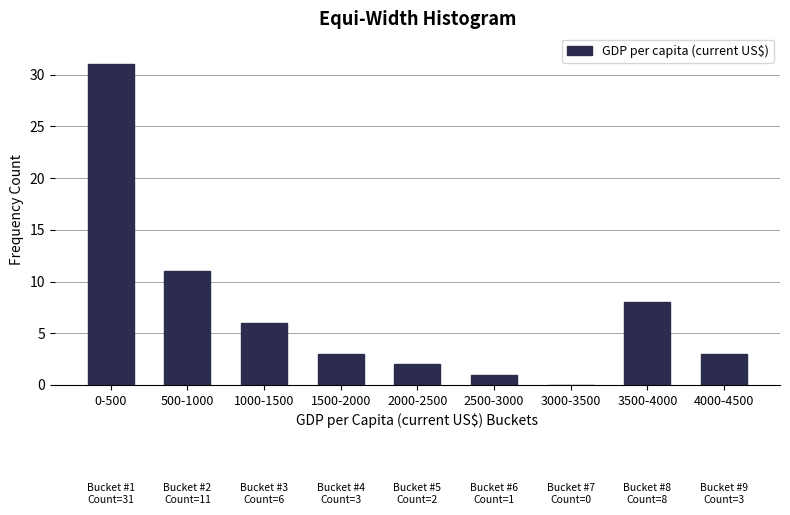

Reading left to right, list all the values displayed in this chart.

0-500=31	500-1000=11	1000-1500=6	1500-2000=3	2000-2500=2	2500-3000=1	3000-3500=0	3500-4000=8	4000-4500=3